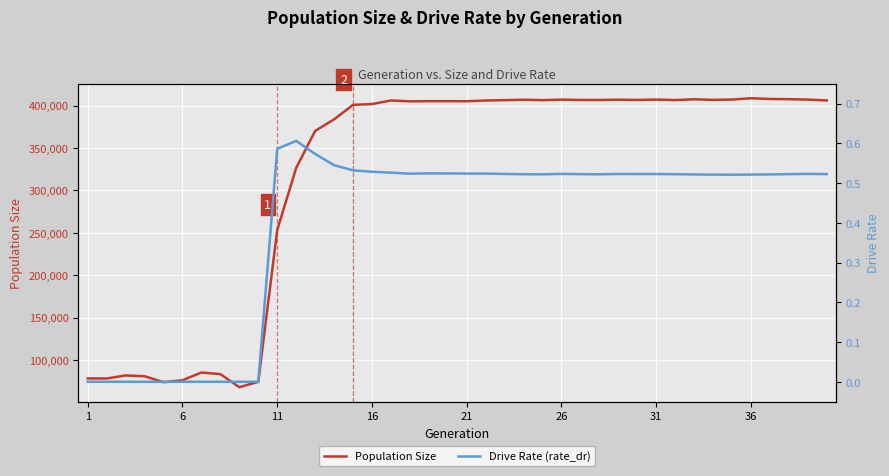

Which series has the largest total across all categories?

Population Size